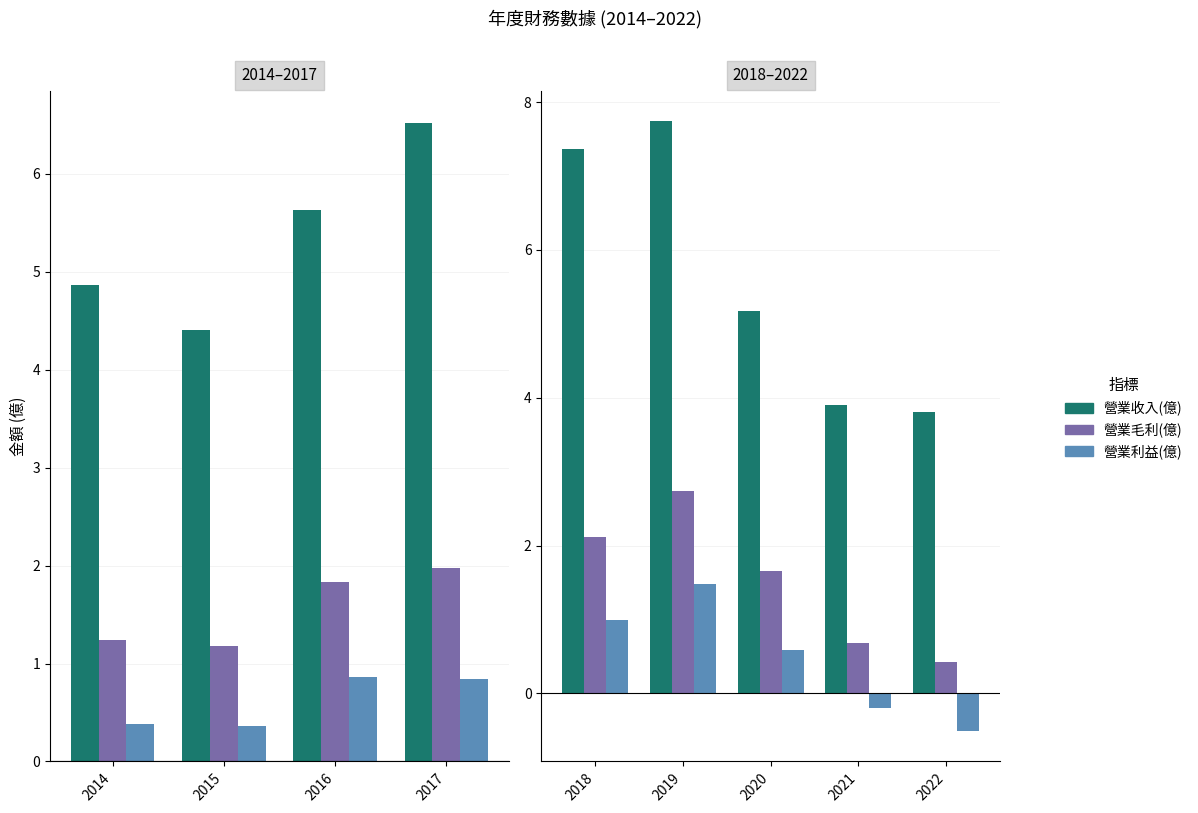

At which label does 營業利益(億) first exceed 0?

2018